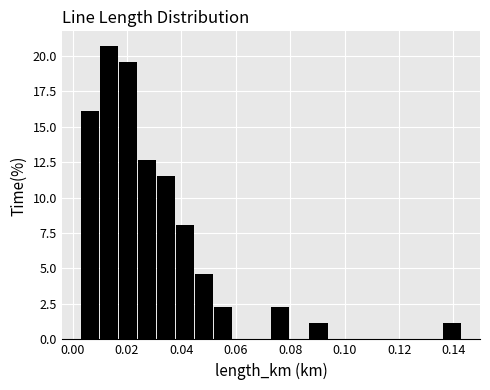

Read against the x-axis, roughly where is the centre of the tallest bar?

0.014